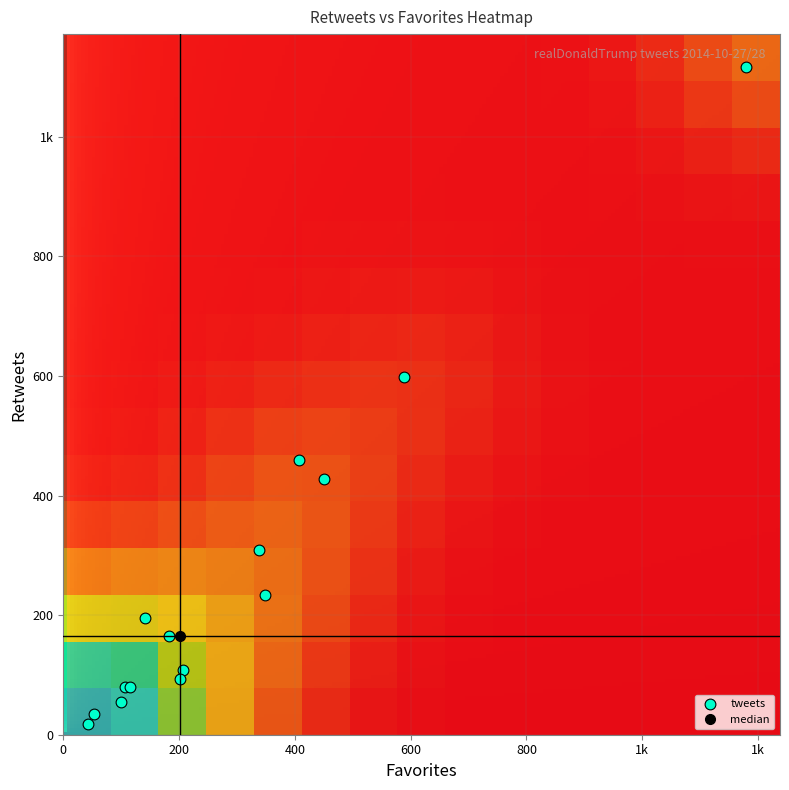

Count the number of categories in the chart.

2